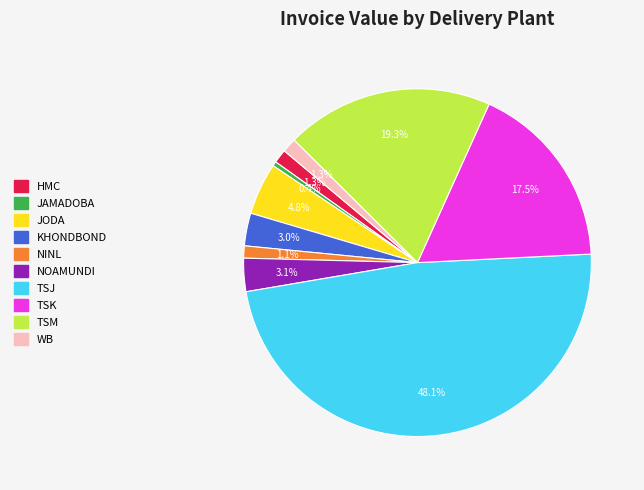

What is the ratio of the value at NOAMUNDI to the value at KHONDBOND?

1.0